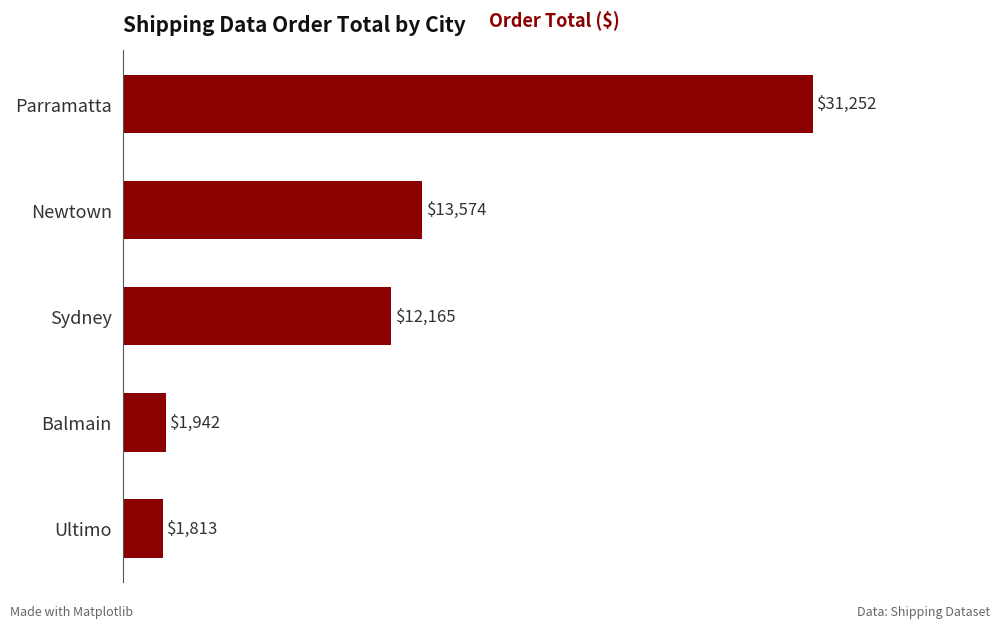

Are the bars grouped side by side (vs. stacked)?

No